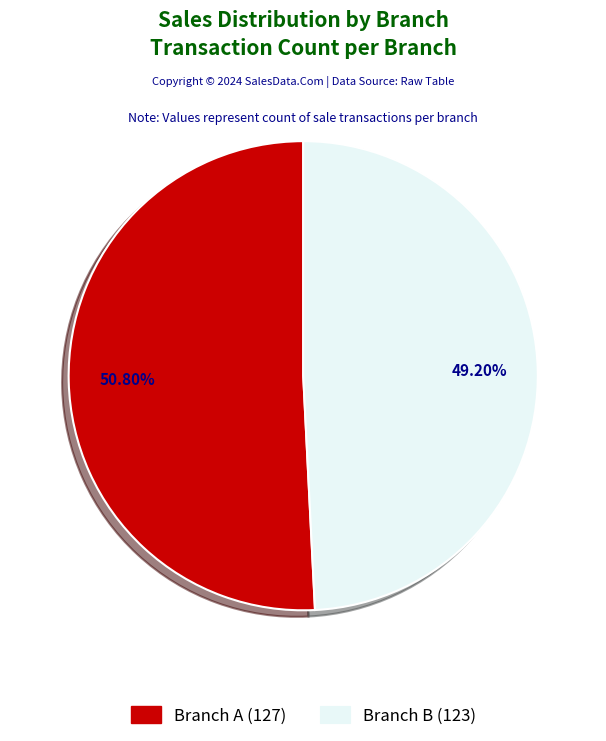

Which has a higher value, Branch B or Branch A?

Branch A